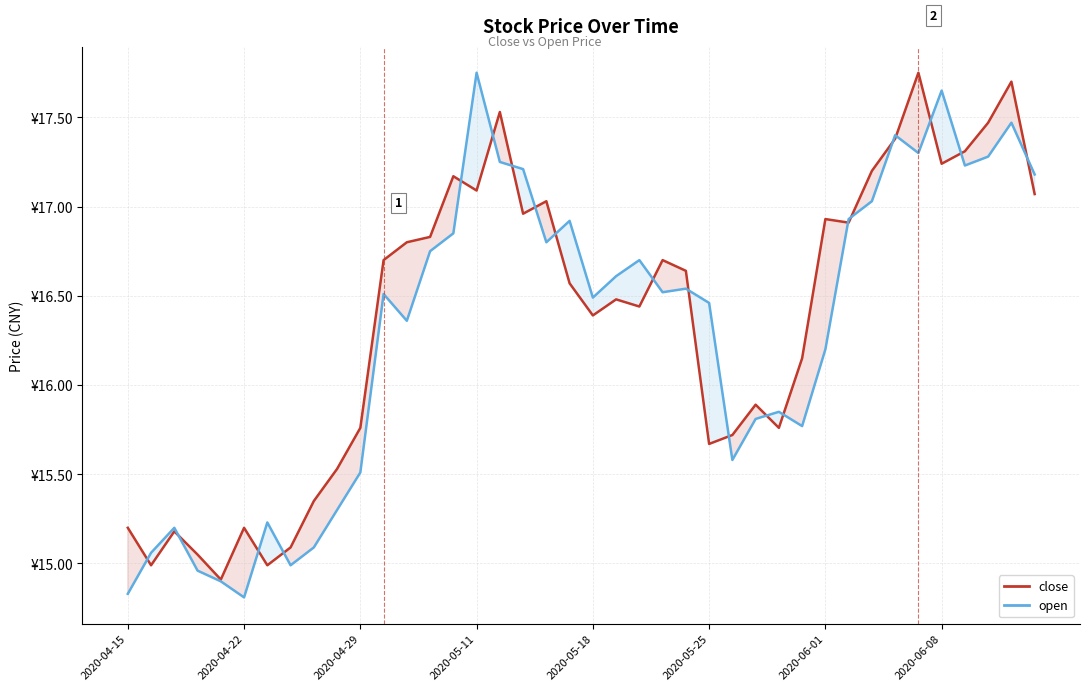

At how many categories does at least one series exceed 15?

39